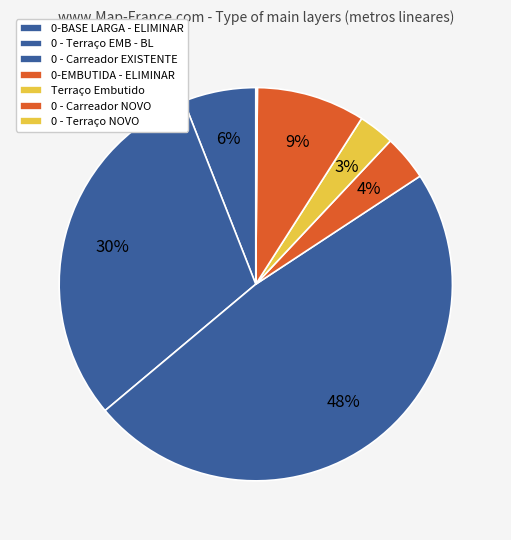

To the nearest percent, what is the difference between the largest and smallest slice percentages?

48%